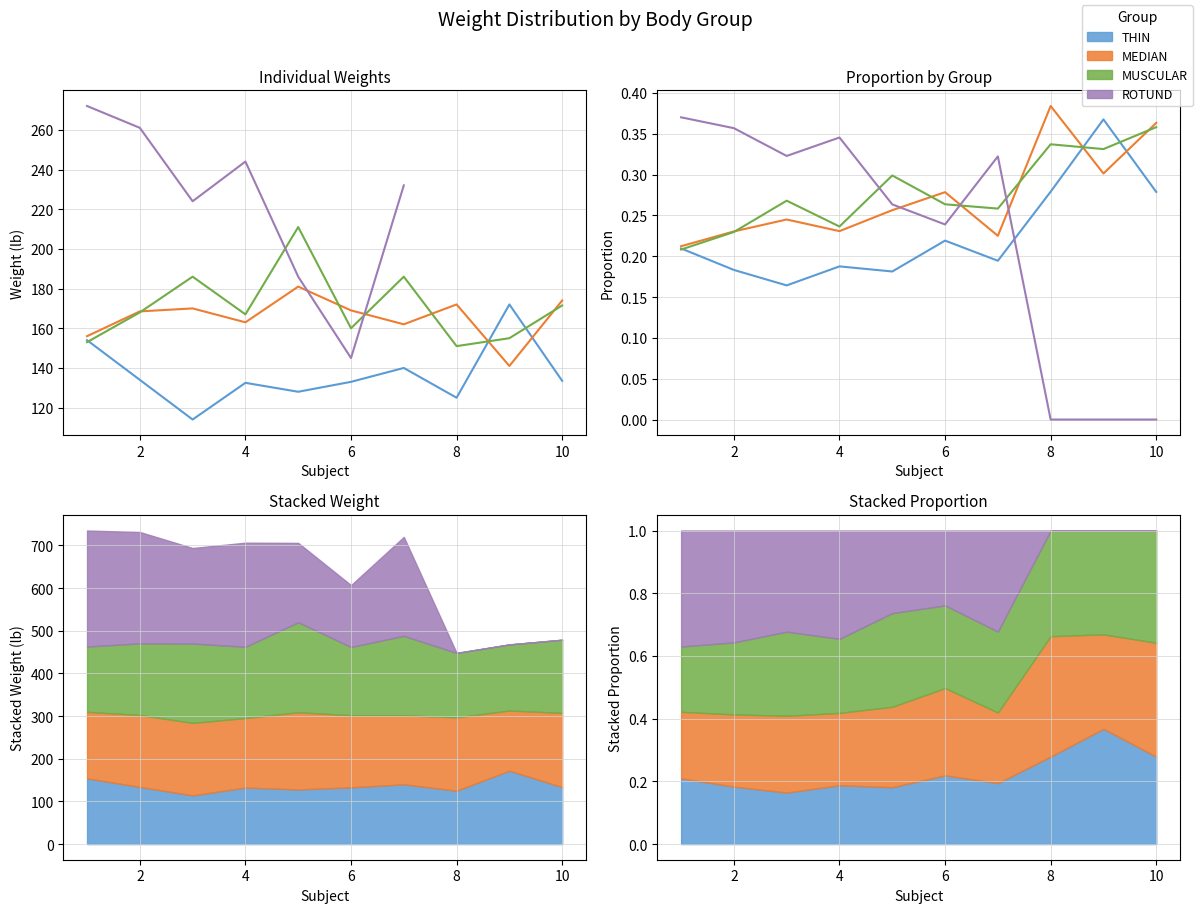

Reading left to right, list all the values displayed in this chart.

THIN: 0.2	0.2	0.2	0.2	0.2	0.2	0.2	0.3	0.4	0.3
MEDIAN: 0.2	0.2	0.2	0.2	0.3	0.3	0.2	0.4	0.3	0.4
MUSCULAR: 0.2	0.2	0.3	0.2	0.3	0.3	0.3	0.3	0.3	0.4
ROTUND: 0.4	0.4	0.3	0.3	0.3	0.2	0.3	0.0	0.0	0.0